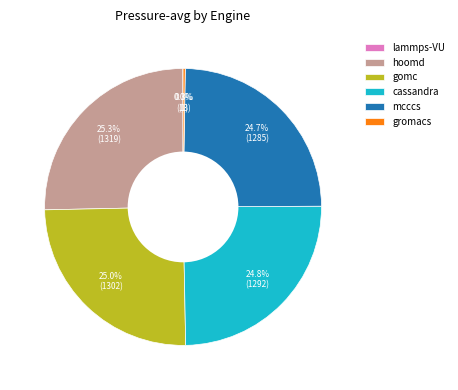

Does cassandra account for over 50% of the chart?

No